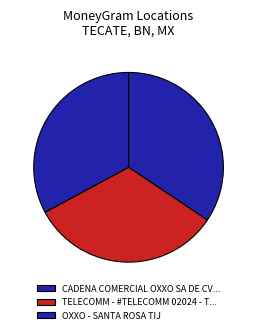

Rank the categories by value from lowest to highest.

TELECOMM - #TELECOMM 02024 - TECATE - EL, OXXO - SANTA ROSA TIJ, CADENA COMERCIAL OXXO SA DE CV - #10TIJ5